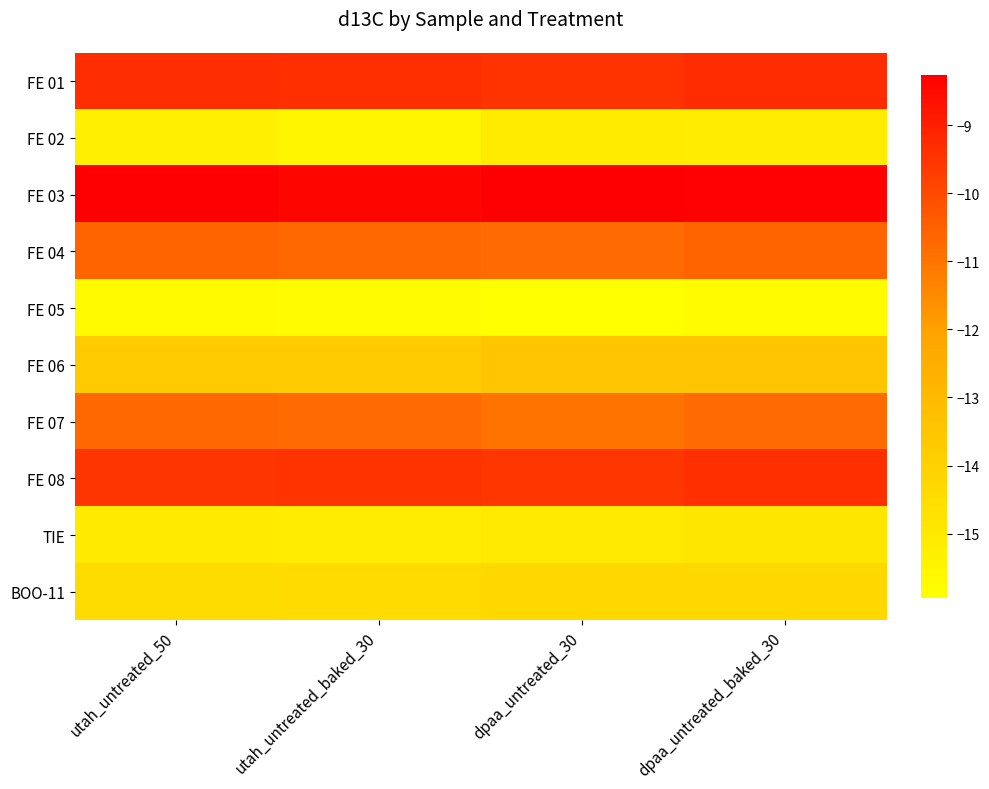

Between utah_untreated_50 and utah_untreated_baked_30, which is larger?

utah_untreated_50